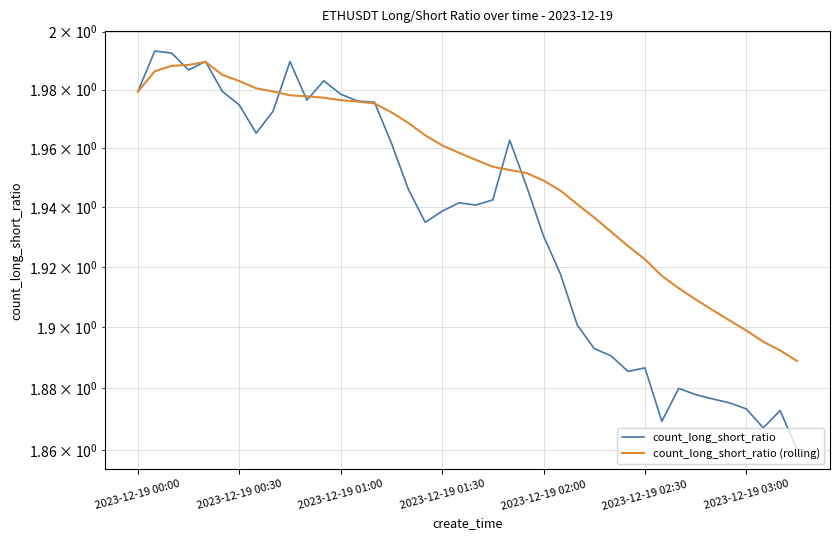

Reading left to right, transcribe all the data shown in this chart.

count_long_short_ratio: 2.0	2.0	2.0	2.0	2.0	2.0	2.0	2.0	2.0	2.0	2.0	2.0	2.0	2.0	2.0	2.0	1.9	1.9	1.9	1.9	1.9	1.9	2.0	1.9	1.9	1.9	1.9	1.9	1.9	1.9	1.9	1.9	1.9	1.9	1.9	1.9	1.9	1.9	1.9	1.9
count_long_short_ratio (rolling): 2.0	2.0	2.0	2.0	2.0	2.0	2.0	2.0	2.0	2.0	2.0	2.0	2.0	2.0	2.0	2.0	2.0	2.0	2.0	2.0	2.0	2.0	2.0	2.0	1.9	1.9	1.9	1.9	1.9	1.9	1.9	1.9	1.9	1.9	1.9	1.9	1.9	1.9	1.9	1.9